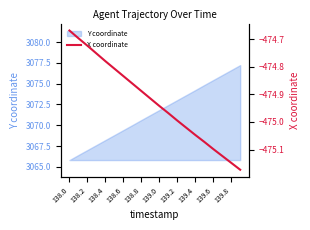

Does the chart display data point markers on the line(s)?

No